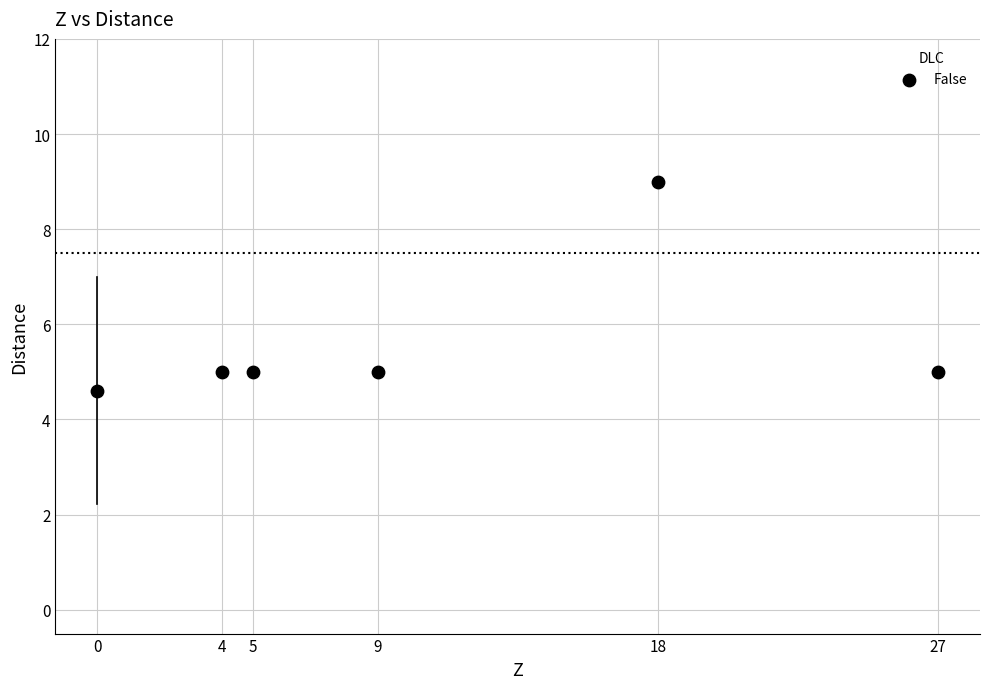

What is the range of X values (max minus min)?

27.0